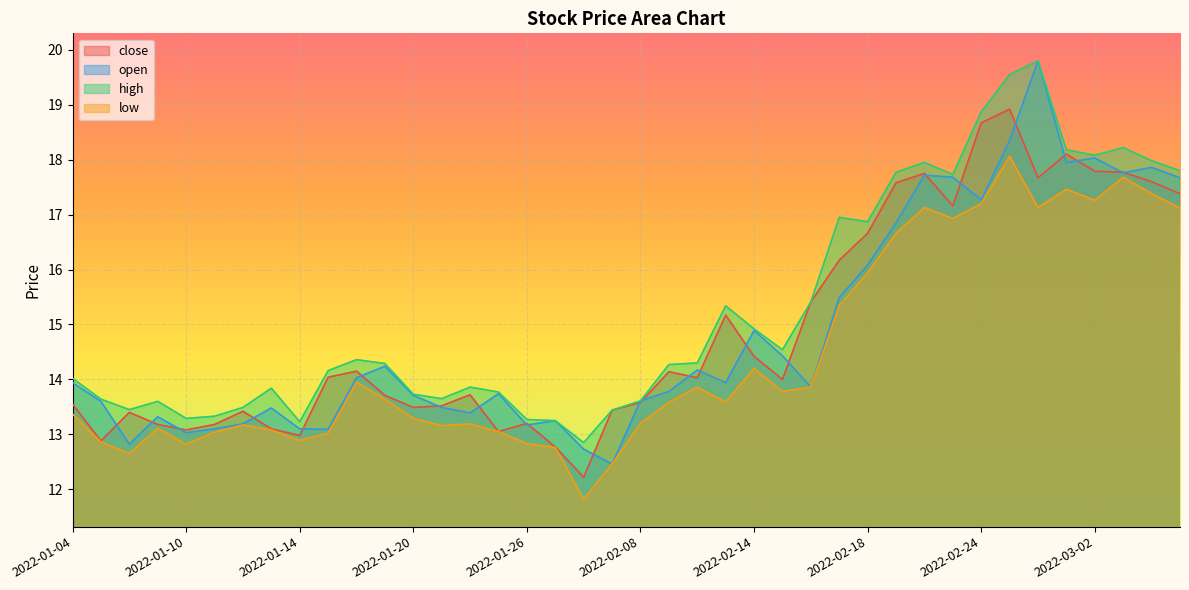

Does the chart display data point markers on the line(s)?

No